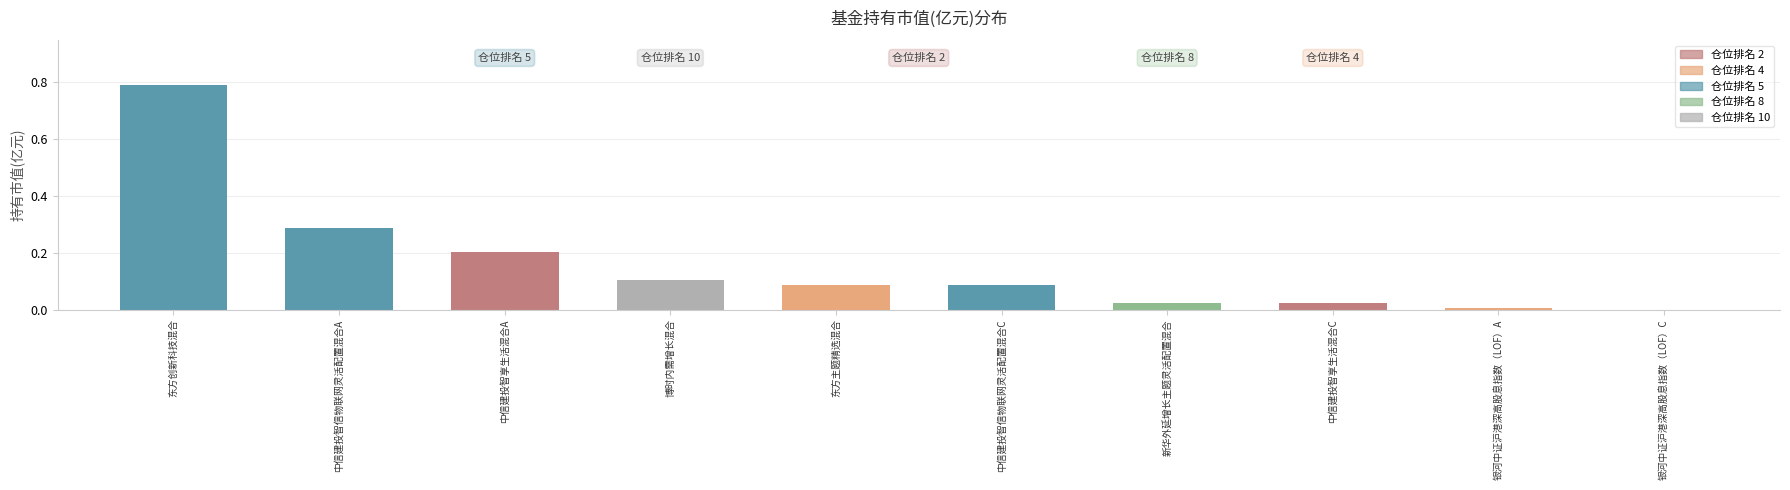

What is the sum of the values at 中信建投智信物联网灵活配置混合C and 中信建投智信物联网灵活配置混合A?

0.4